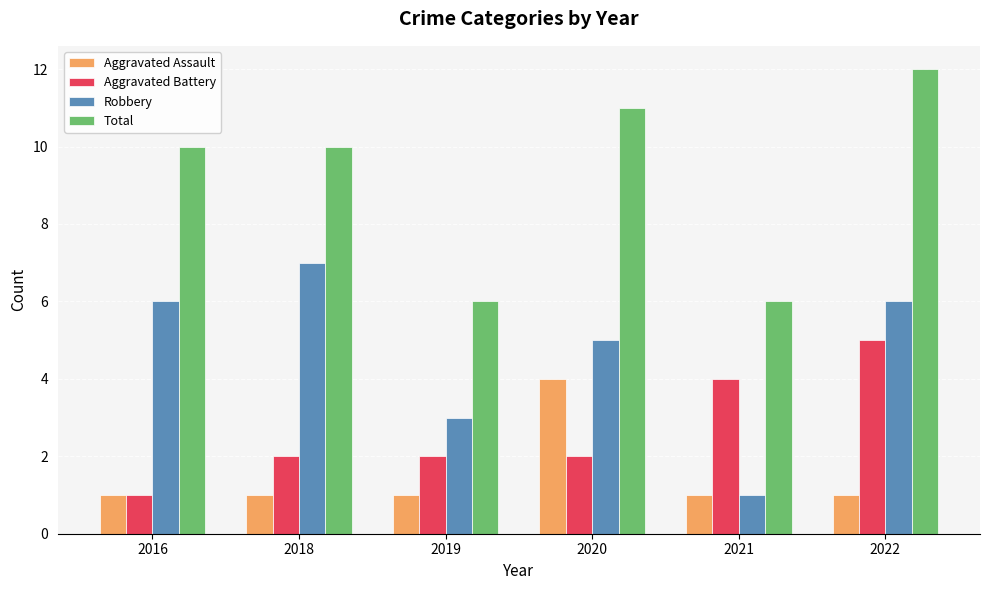

List the series in order of their overall mean, highest first.

Total, Robbery, Aggravated Battery, Aggravated Assault